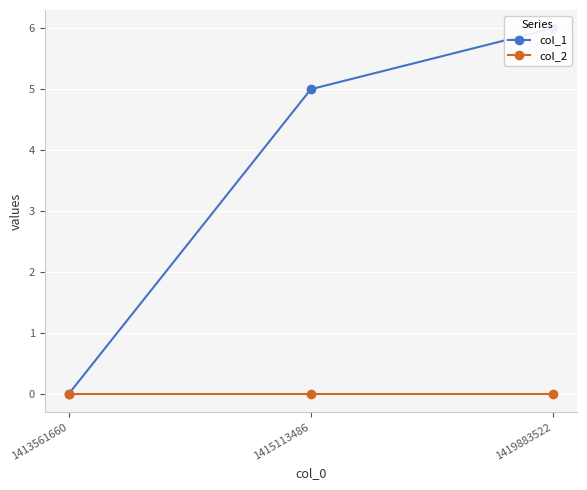

What is the sum of the col_1 values at 1413561660 and 1419883522?

6